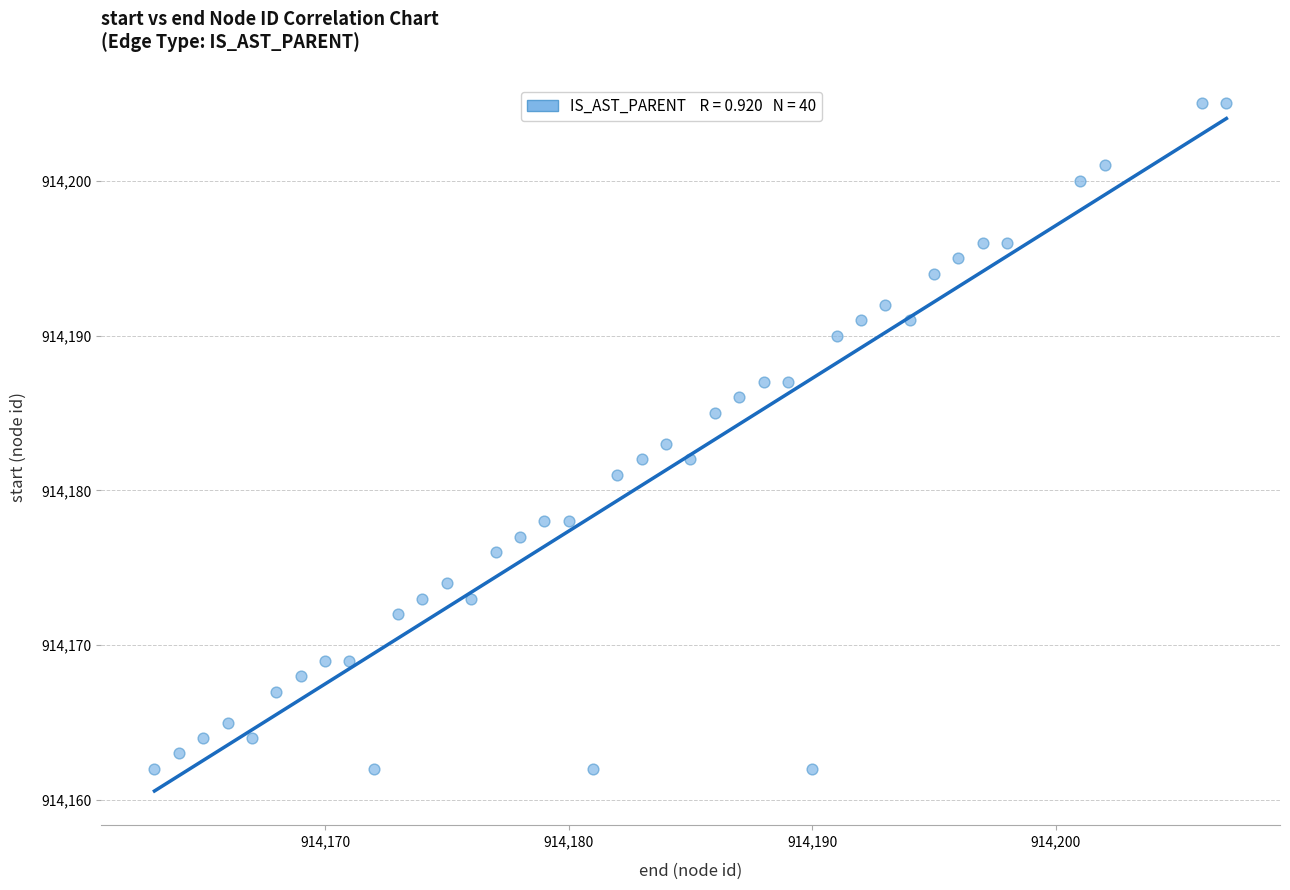

What is the range of X values (max minus min)?

44